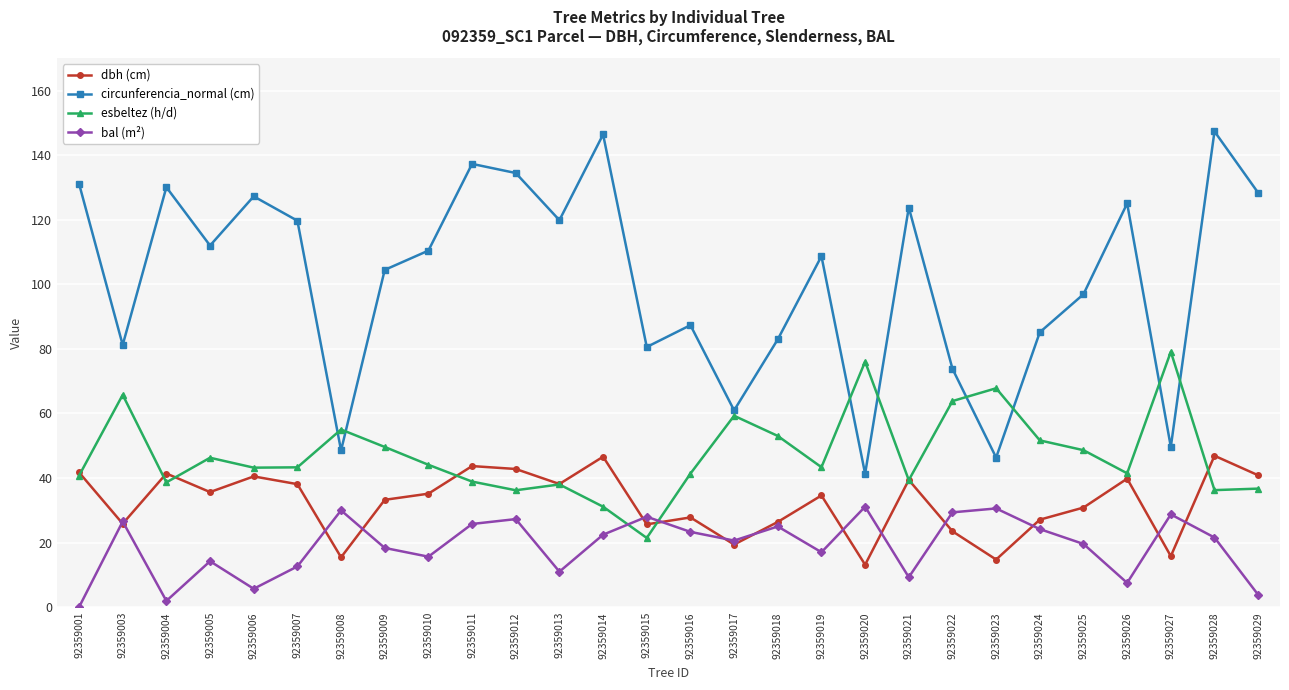

How many categories are shown in the chart?

28